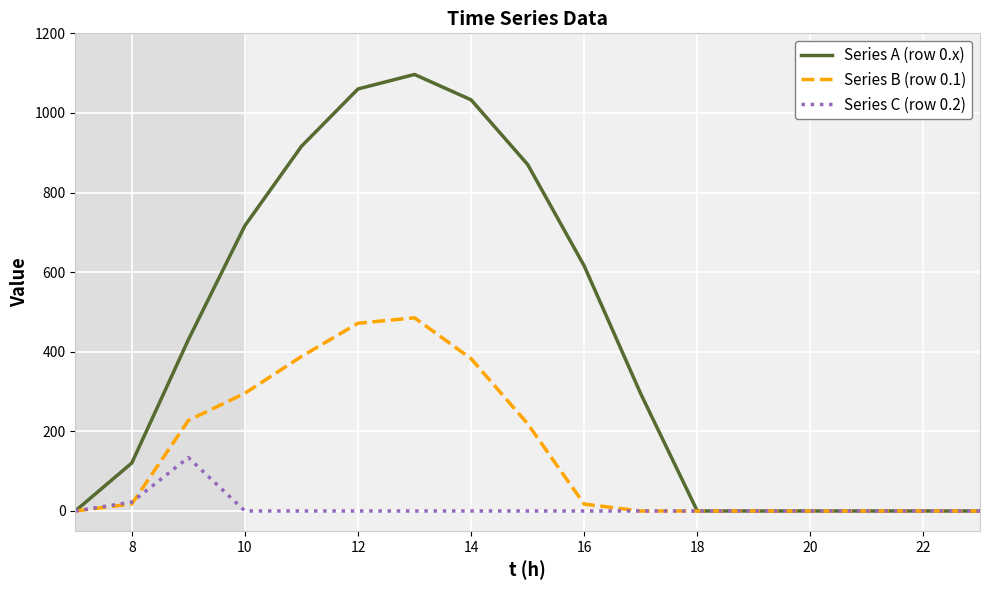

What is the maximum value for Series A (row 0.x)?

1096.7